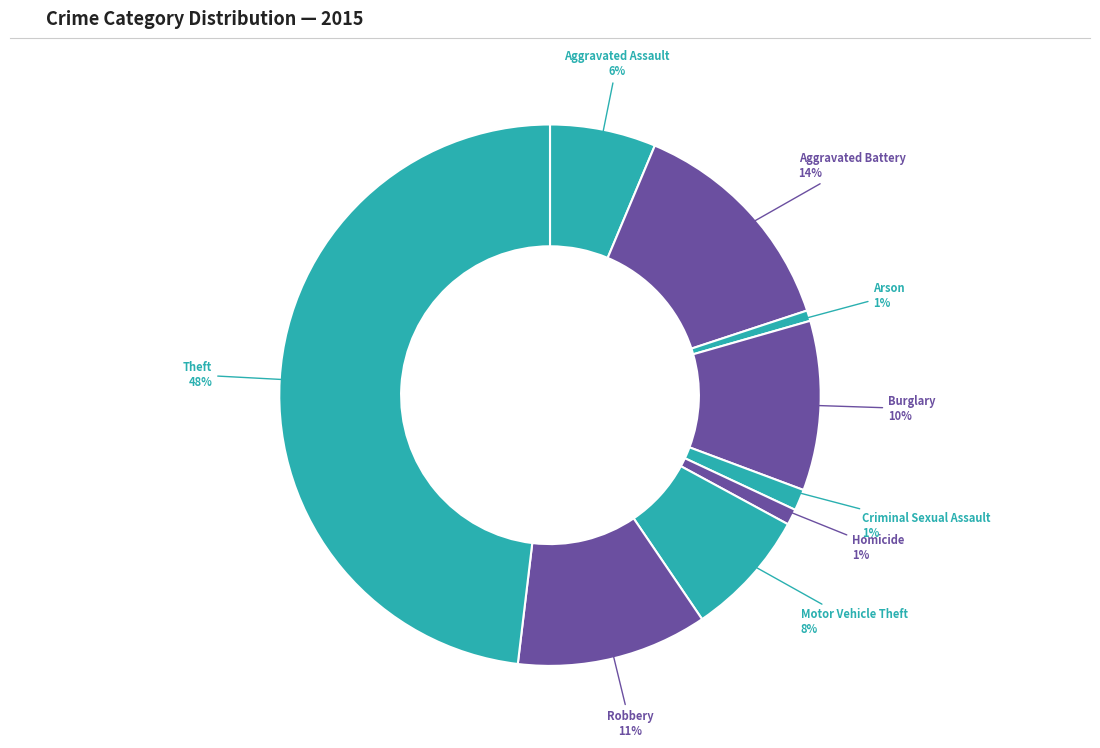

How many slices are in this pie chart?

9